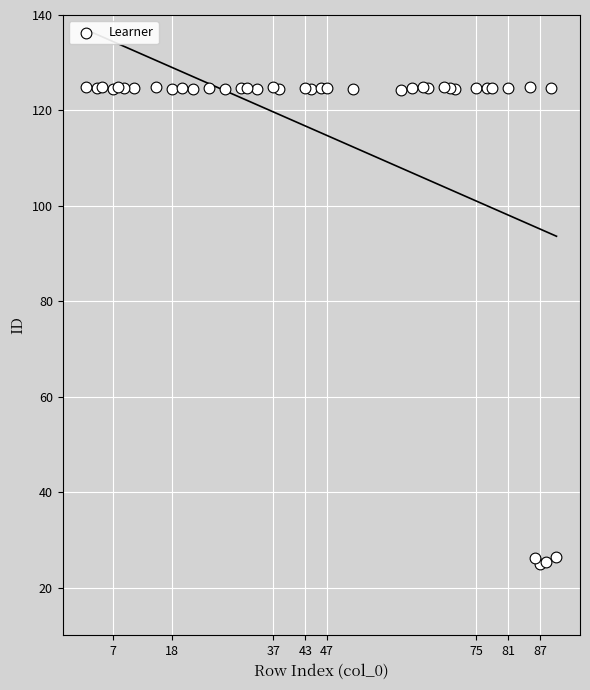

What is the range of Y values (max minus min)?

100.0